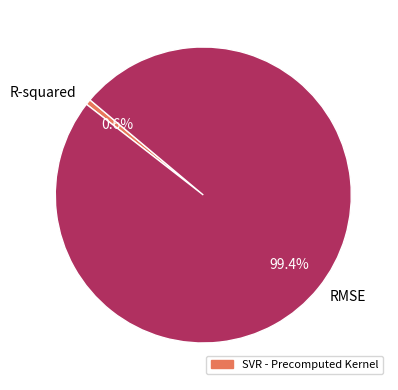

The RMSE slice represents 99% of the pie. True or false?

True